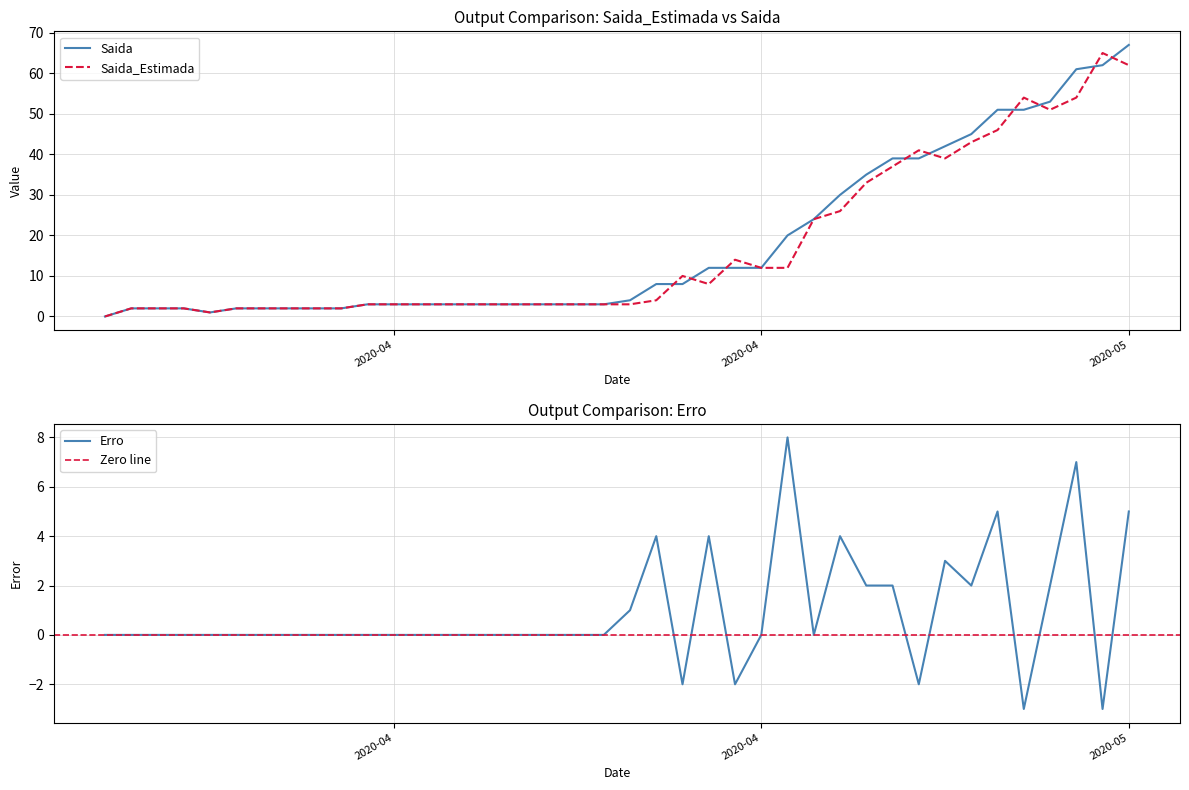

How many interior local peaks does the Saida_Estimada series have?

5